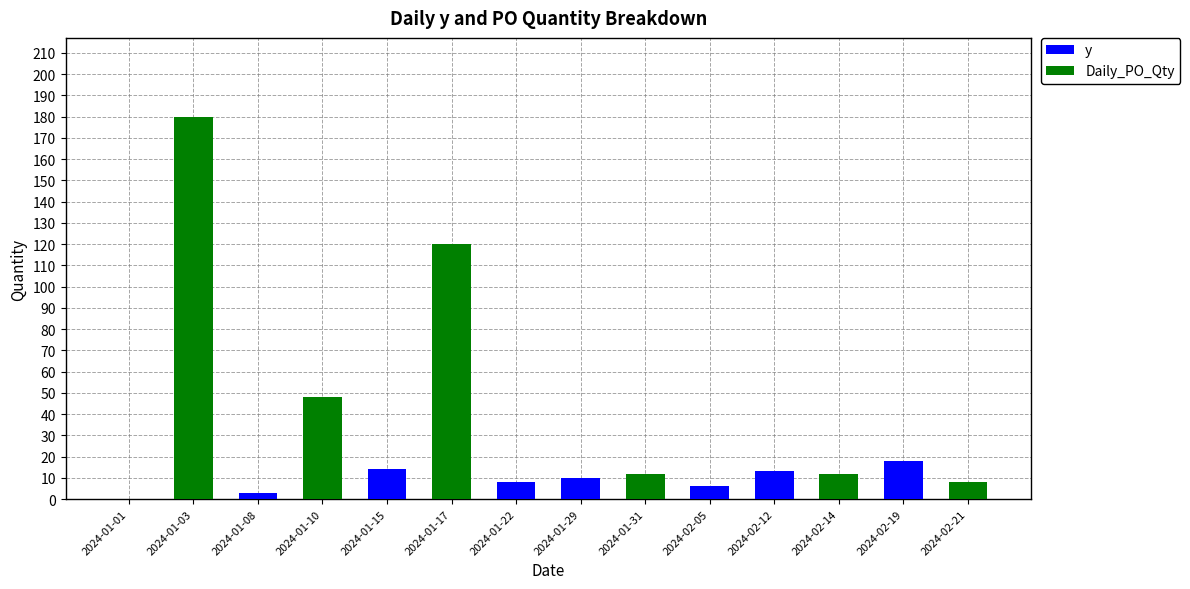

At which category is the sum across all series the highest?

2024-01-03